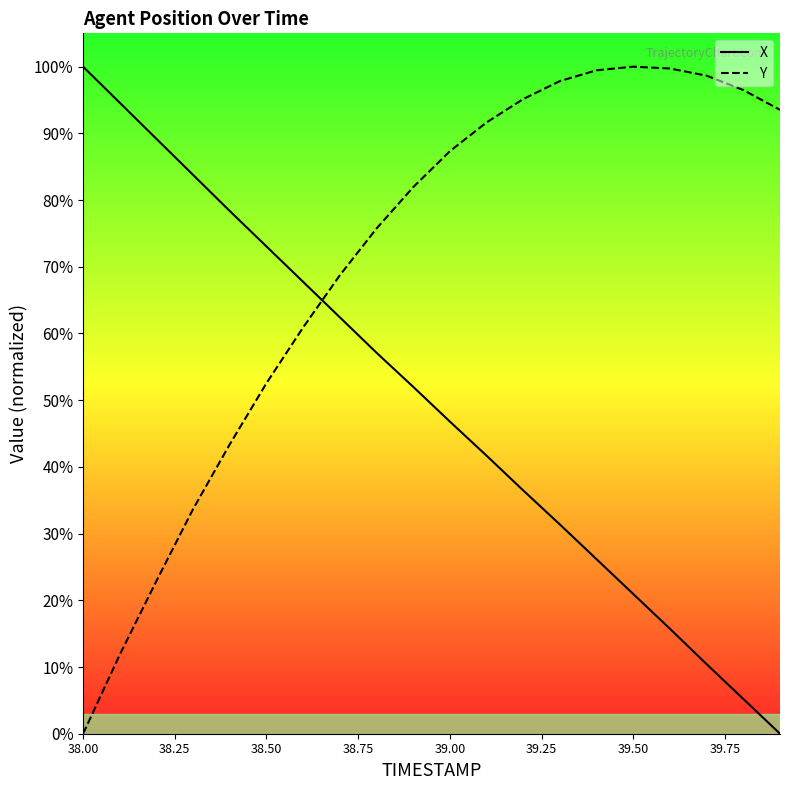

The Y series shows 52.6 at 38.50. True or false?

True